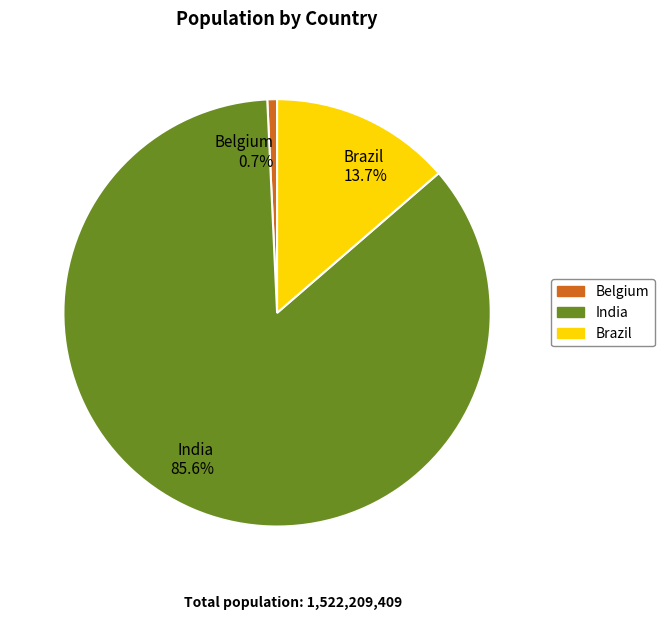

Combined, what portion of the pie is India and Brazil?

99.3%